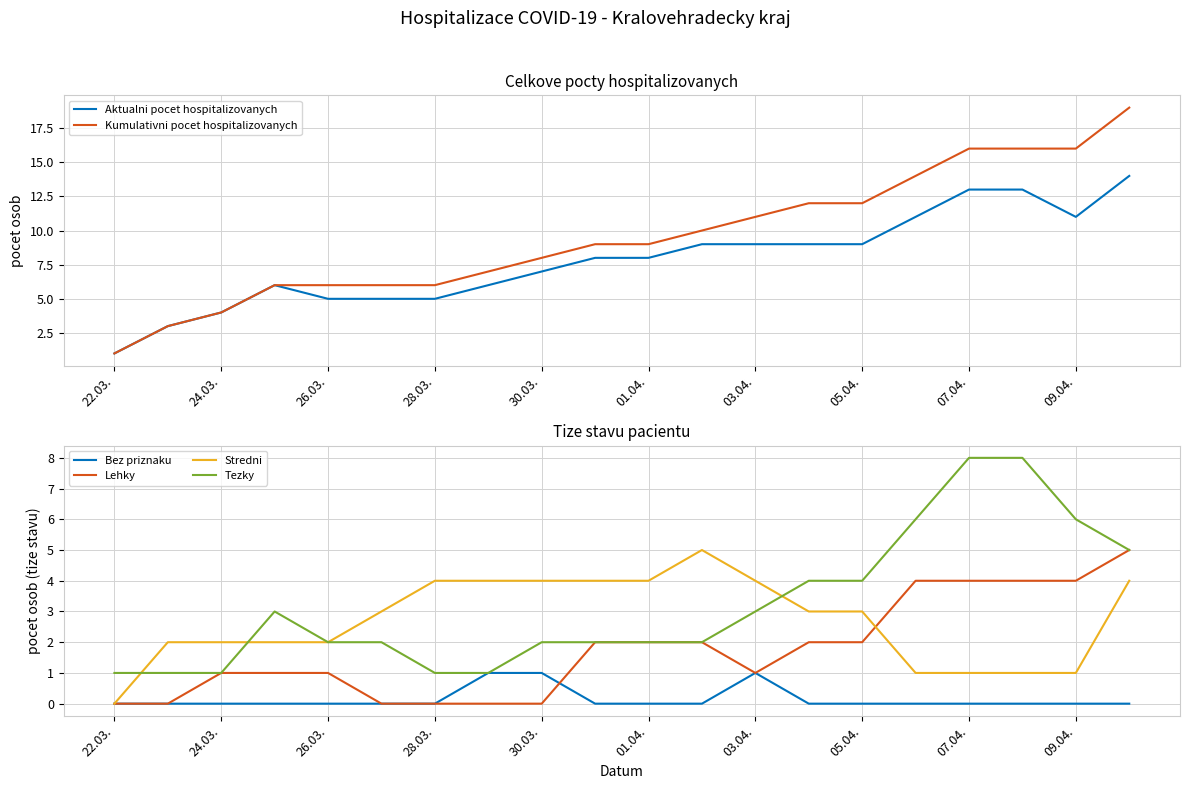

What is the maximum value for Lehky?

5